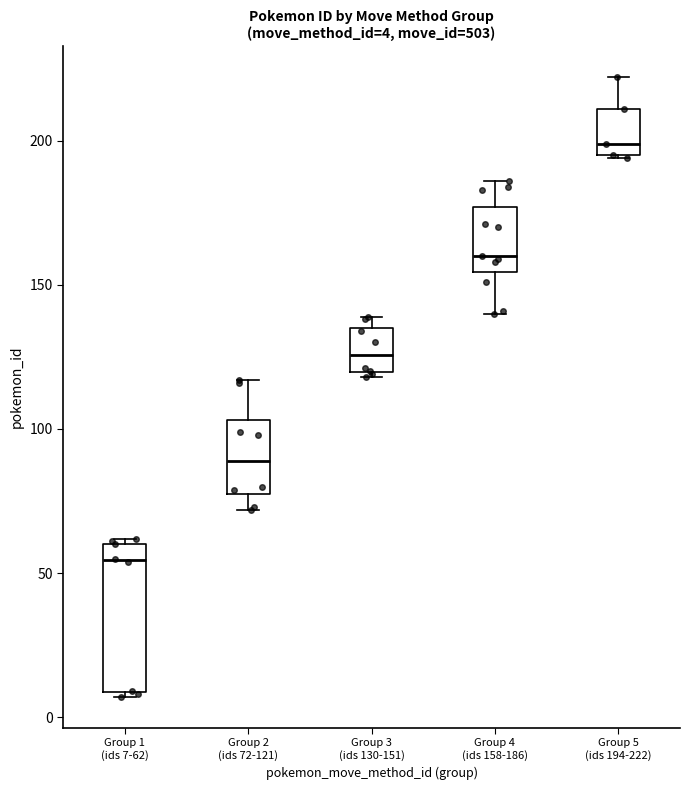

Which box is the tallest, from its lower edge to its upper edge?

Group 1 (ids 7-62)